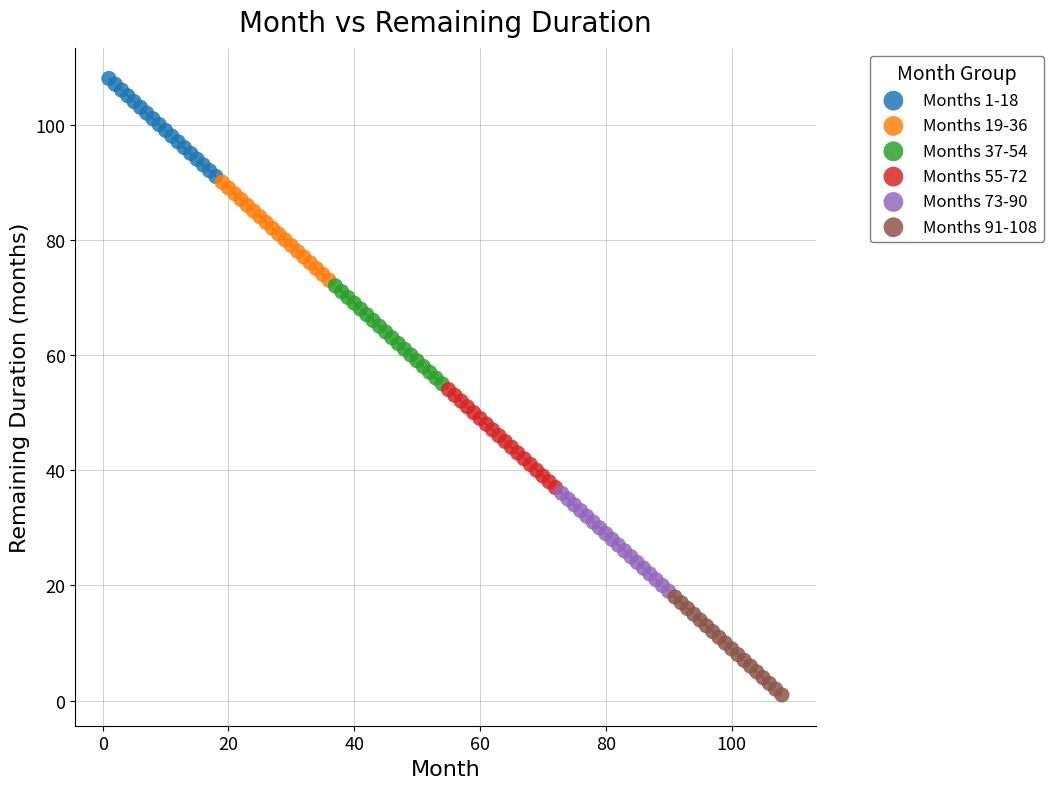

Which series reaches the maximum Y coordinate?

Months 1-18